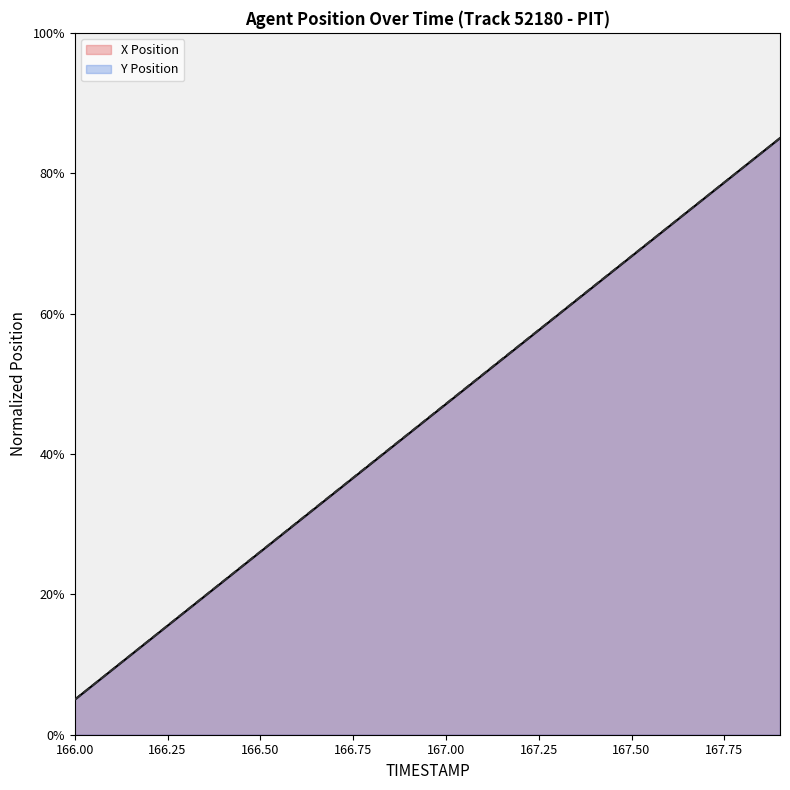

How many data points does each series have?

20